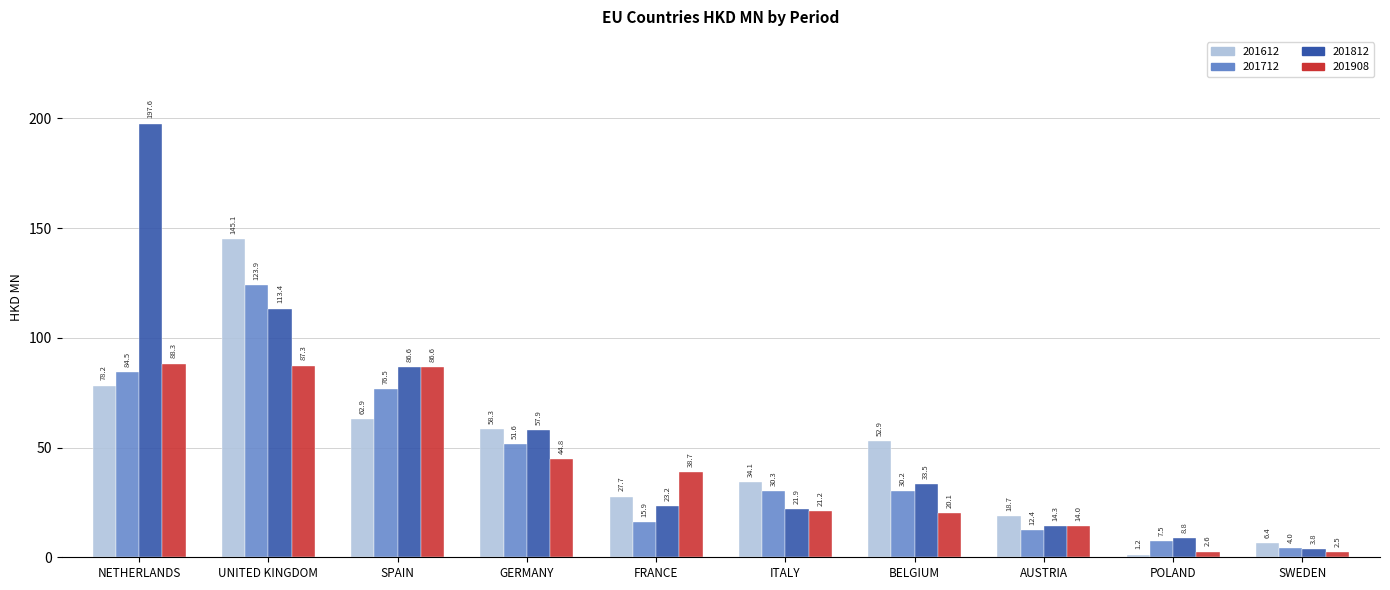

Reading left to right, transcribe all the data shown in this chart.

201612: NETHERLANDS=78.2	UNITED KINGDOM=145.1	SPAIN=62.9	GERMANY=58.3	FRANCE=27.7	ITALY=34.1	BELGIUM=52.9	AUSTRIA=18.7	POLAND=1.2	SWEDEN=6.4
201712: NETHERLANDS=84.5	UNITED KINGDOM=123.9	SPAIN=76.5	GERMANY=51.6	FRANCE=15.9	ITALY=30.3	BELGIUM=30.2	AUSTRIA=12.4	POLAND=7.5	SWEDEN=4.0
201812: NETHERLANDS=197.6	UNITED KINGDOM=113.4	SPAIN=86.6	GERMANY=57.9	FRANCE=23.2	ITALY=21.9	BELGIUM=33.5	AUSTRIA=14.3	POLAND=8.8	SWEDEN=3.8
201908: NETHERLANDS=88.3	UNITED KINGDOM=87.3	SPAIN=86.6	GERMANY=44.8	FRANCE=38.7	ITALY=21.2	BELGIUM=20.1	AUSTRIA=14.0	POLAND=2.6	SWEDEN=2.5